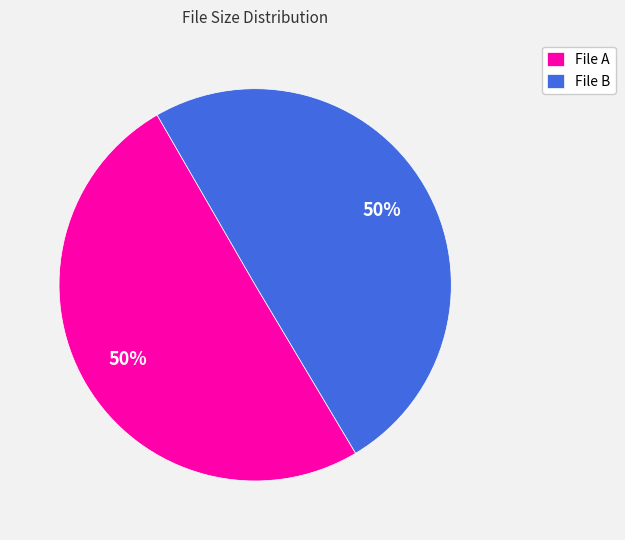

How many slices are in this pie chart?

2